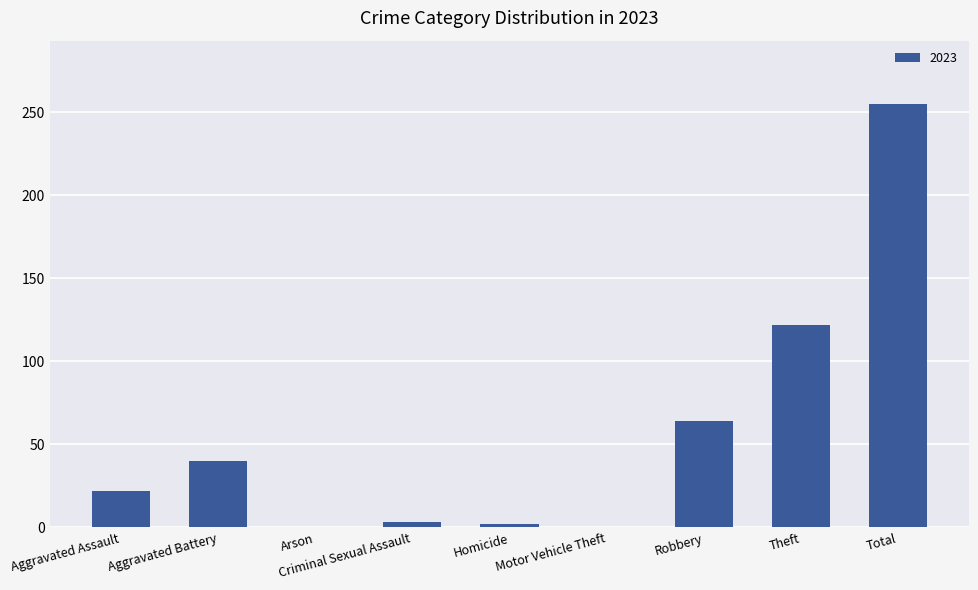

What is the maximum value shown in the chart?

255